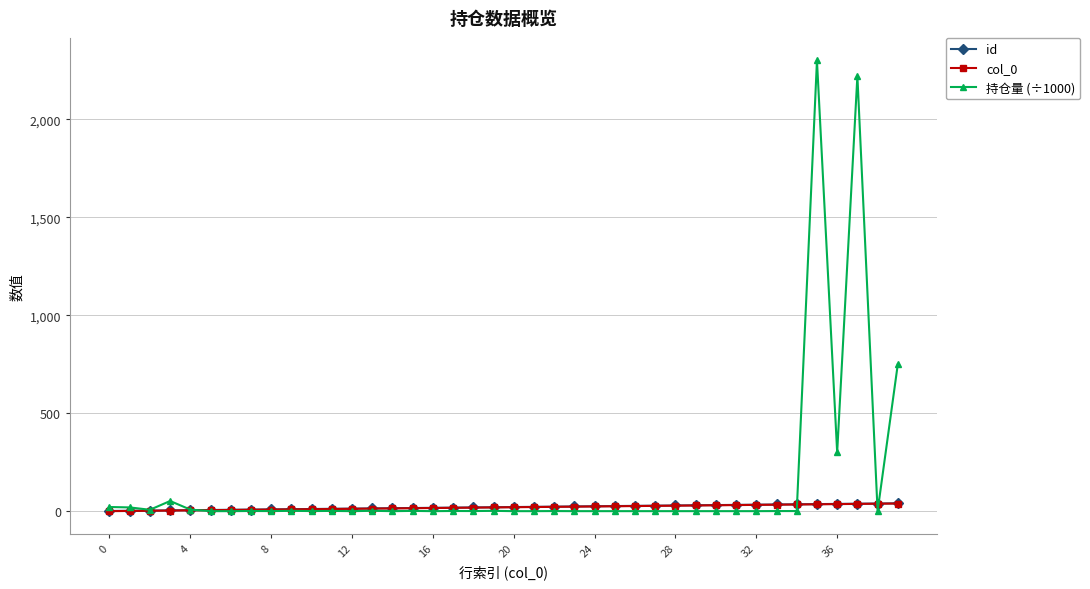

What is the maximum value shown in the chart?

2300.0